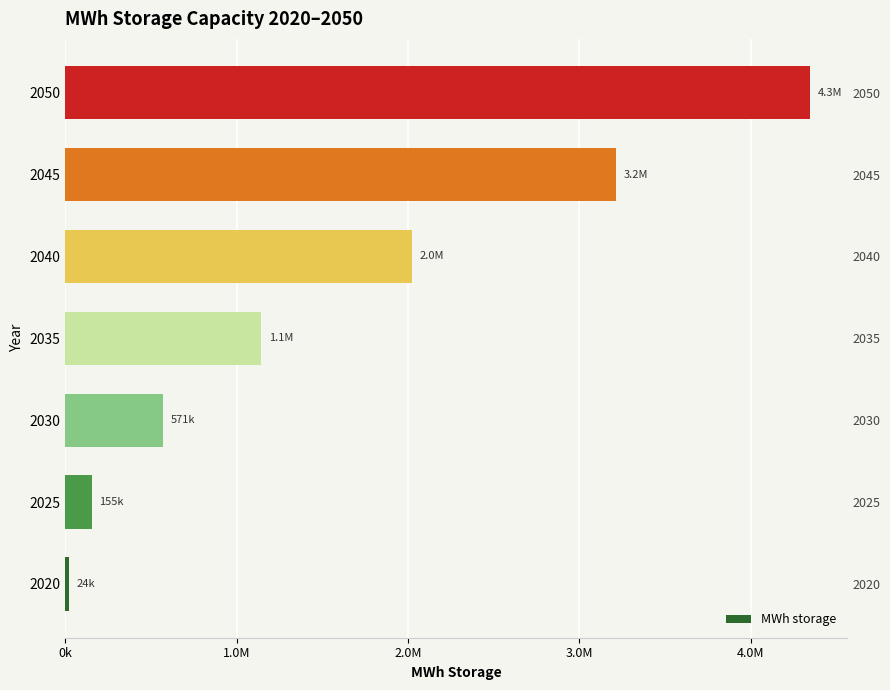

What is the value of the 3rd bar from the left?

571428.6